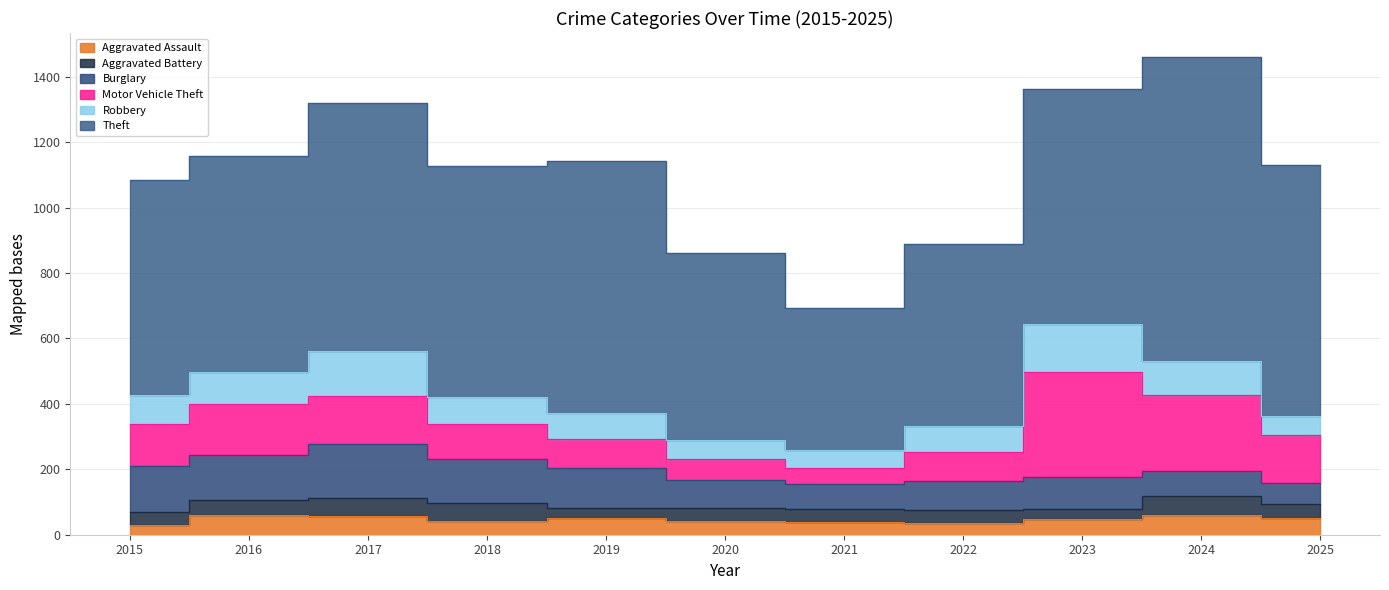

What is the difference between the highest and lowest values at 2023?

688